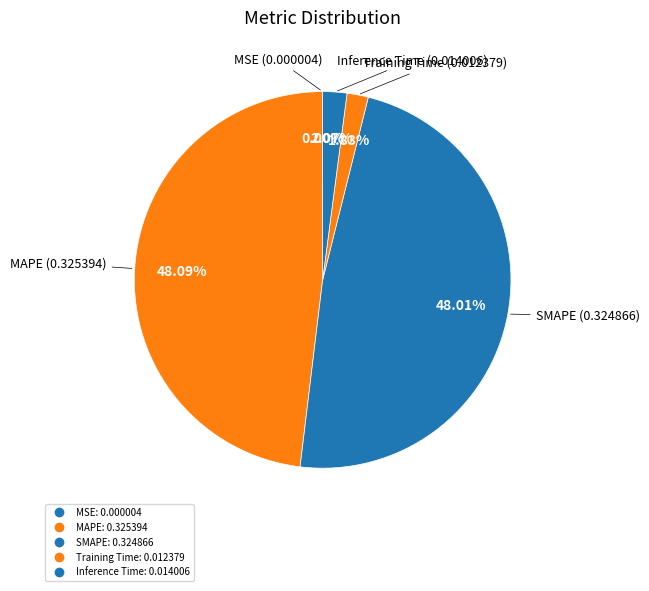

What is the largest slice in the pie chart?

MAPE